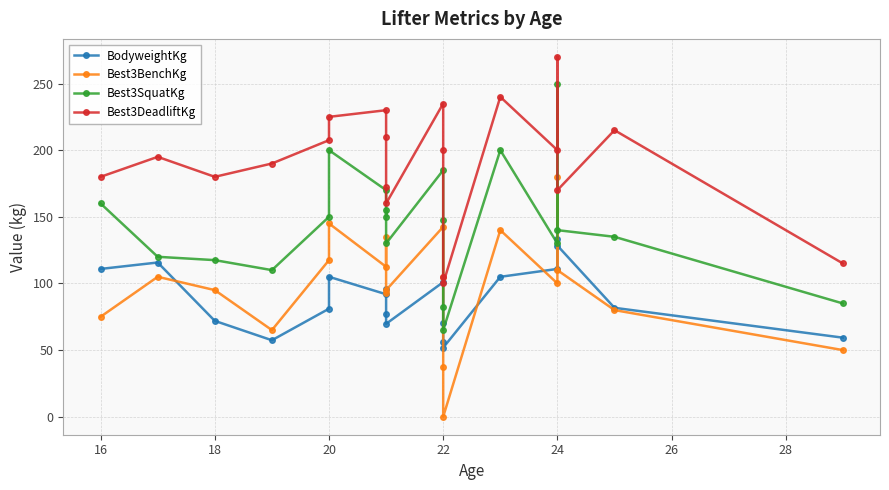

What is the sum of all BodyweightKg values?

1775.1